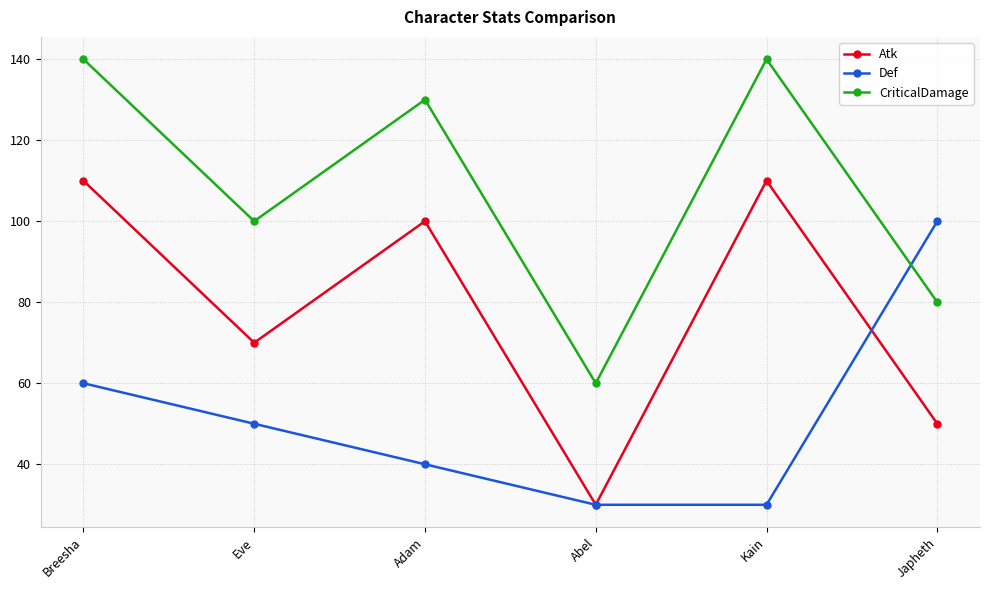

What is the label of the 5th point from the right?

Eve